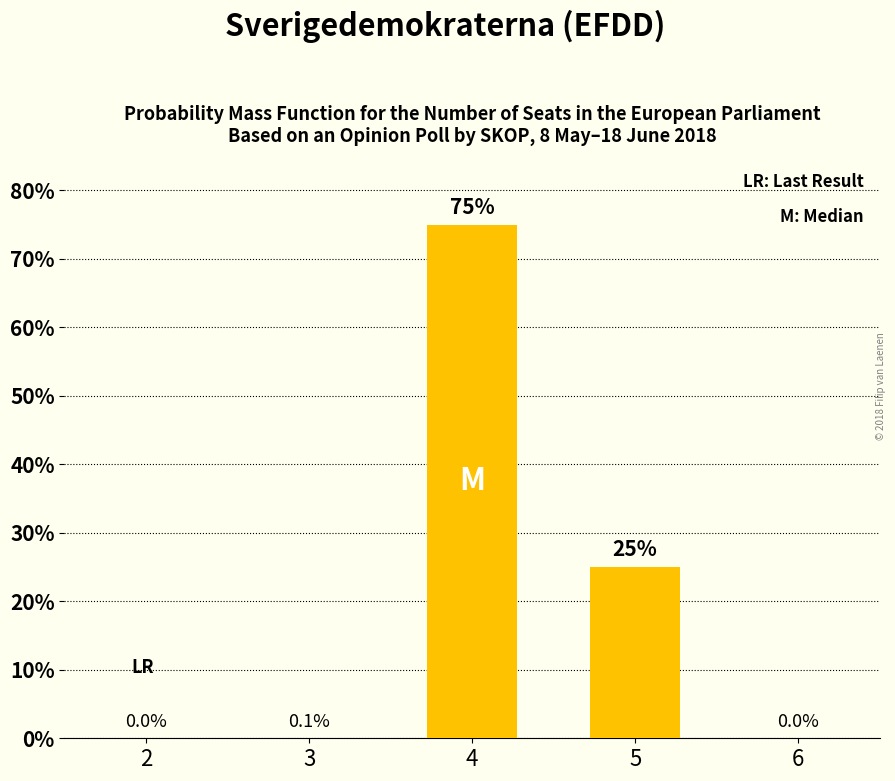

Reading right to left, transcribe all the data shown in this chart.

0.0	0.2	0.8	0.0	0.0